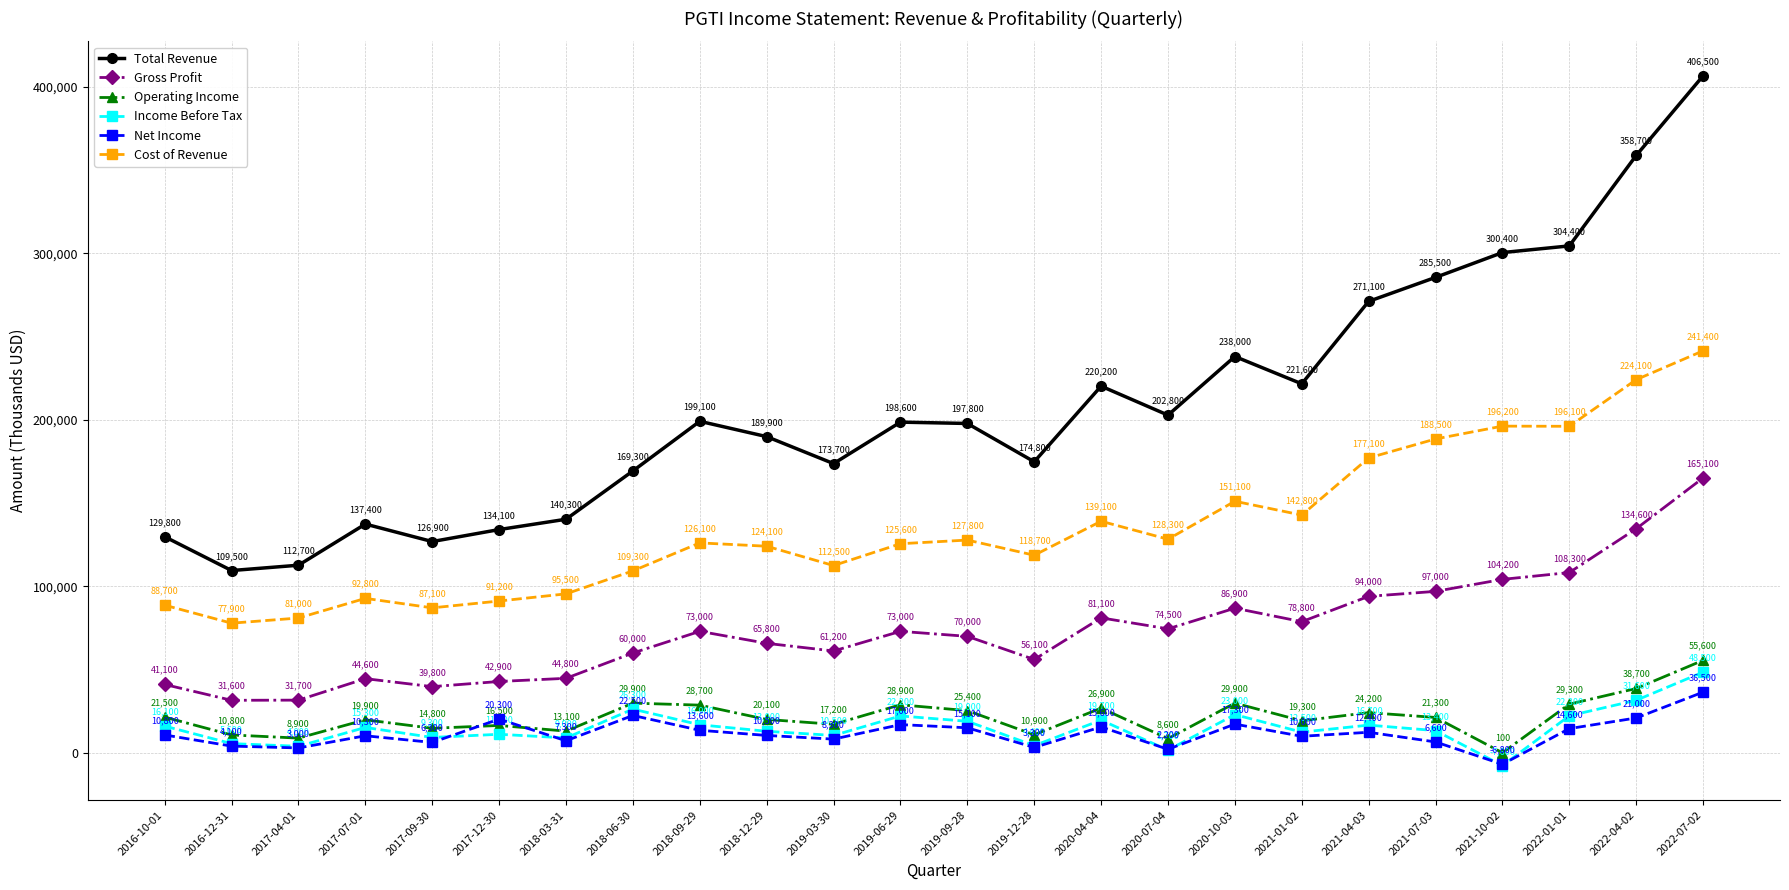

What is the label of the 20th point from the left?

2021-07-03